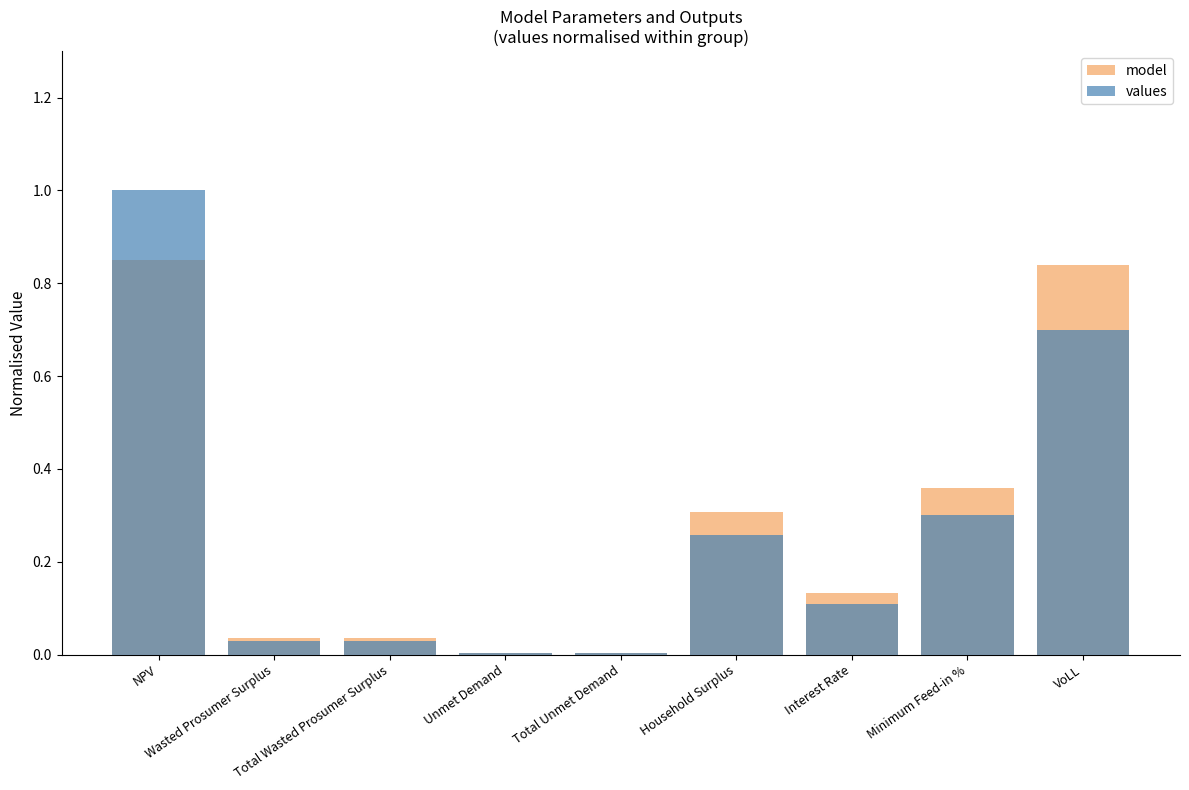

Rank the series by their average value, from lowest to highest.

values, model